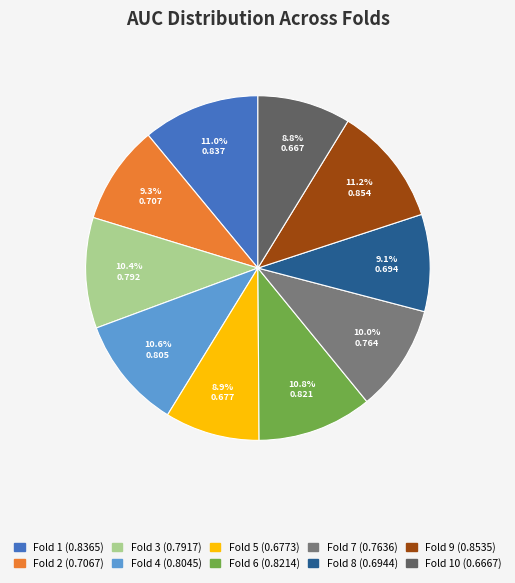

Is there any slice that represents more than half of the pie?

No